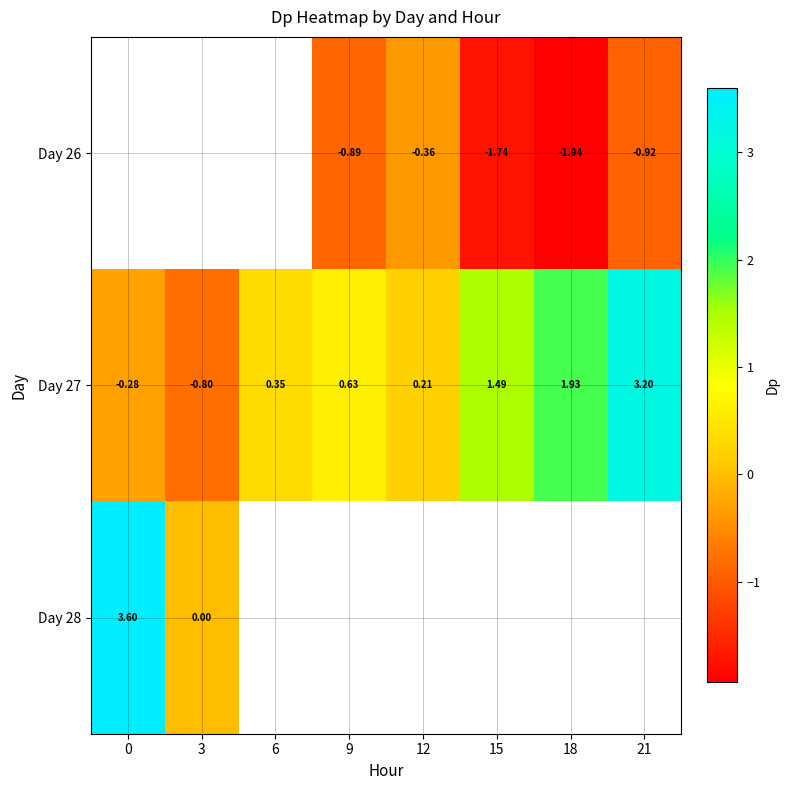

The Day 27 series shows 0.2 at 12. True or false?

True